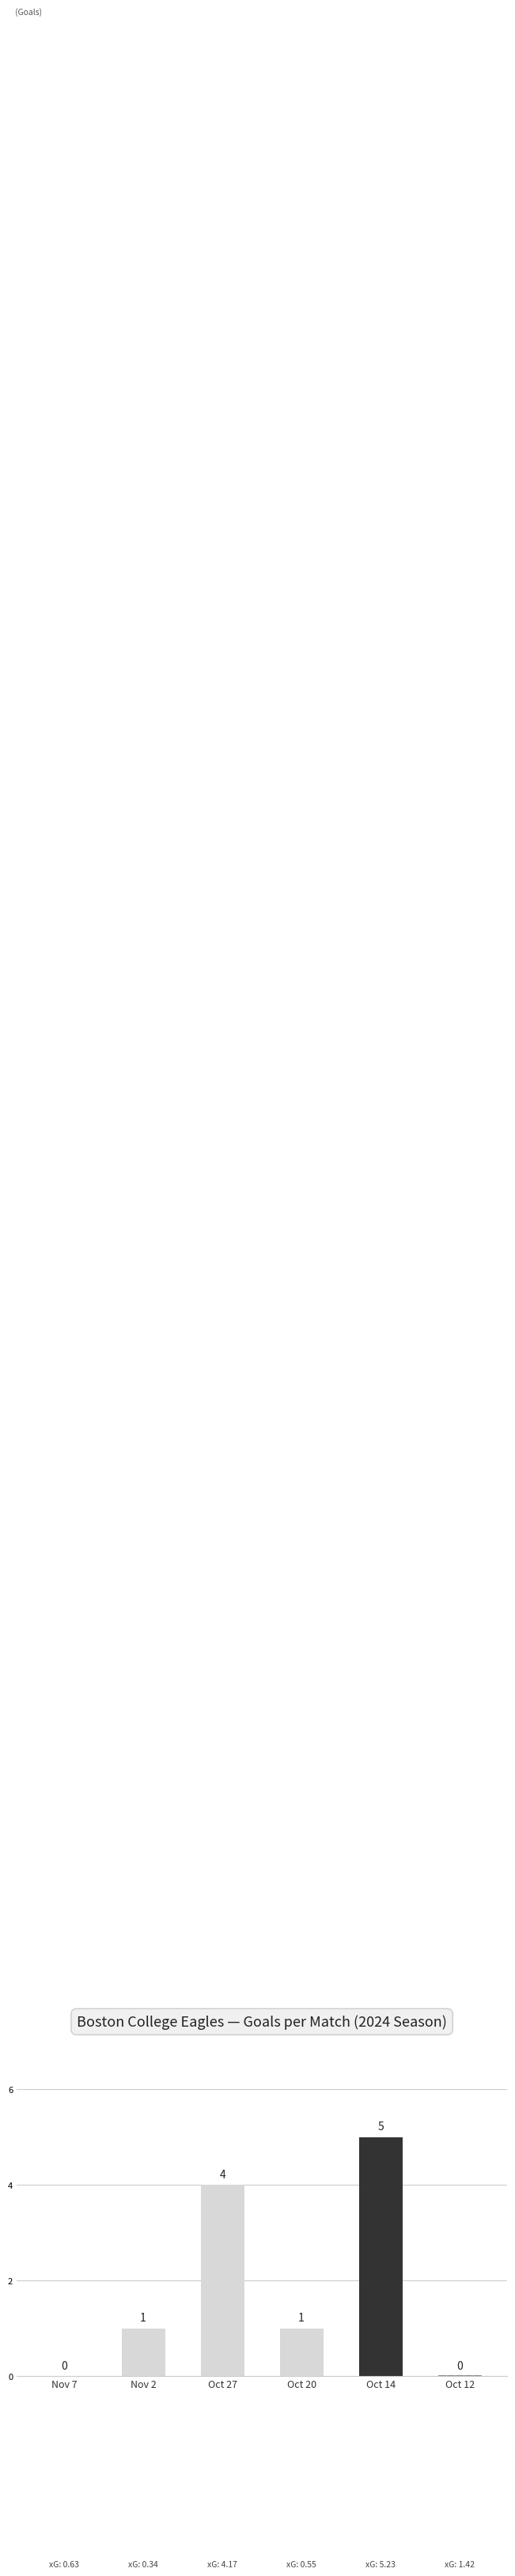

What is the sum of the values at Oct 14 and Nov 7?

5